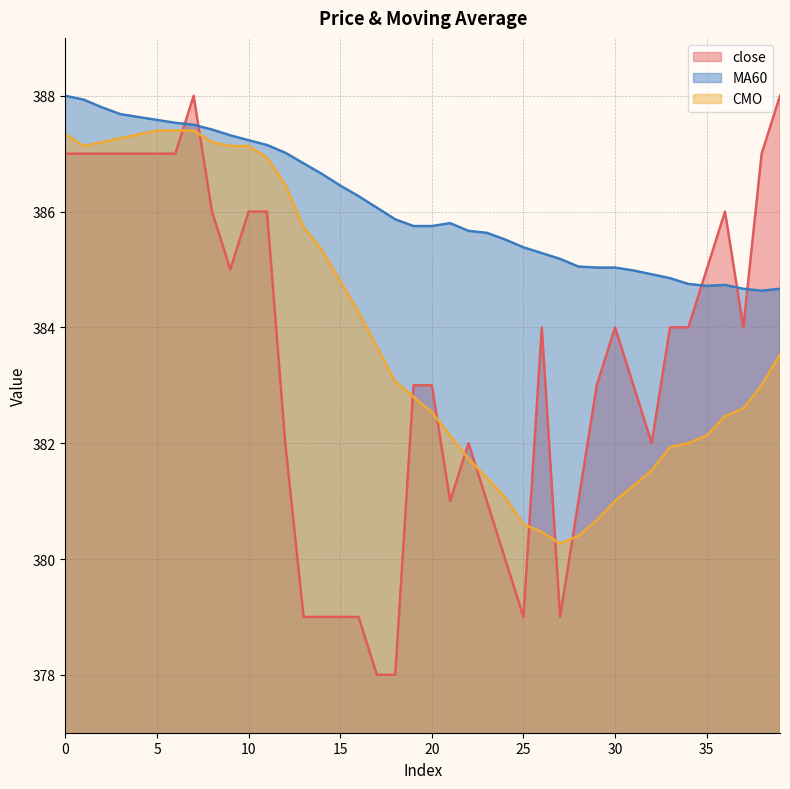

What is the highest value of the CMO series?

387.4